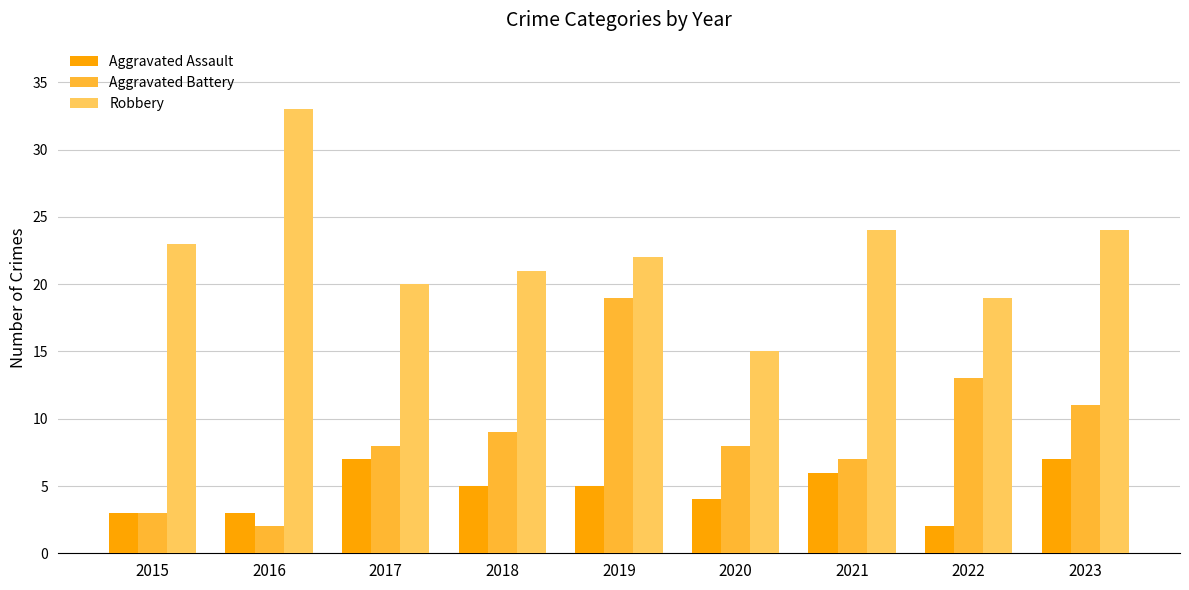

Is it true that Robbery equals 19 at 2022?

True